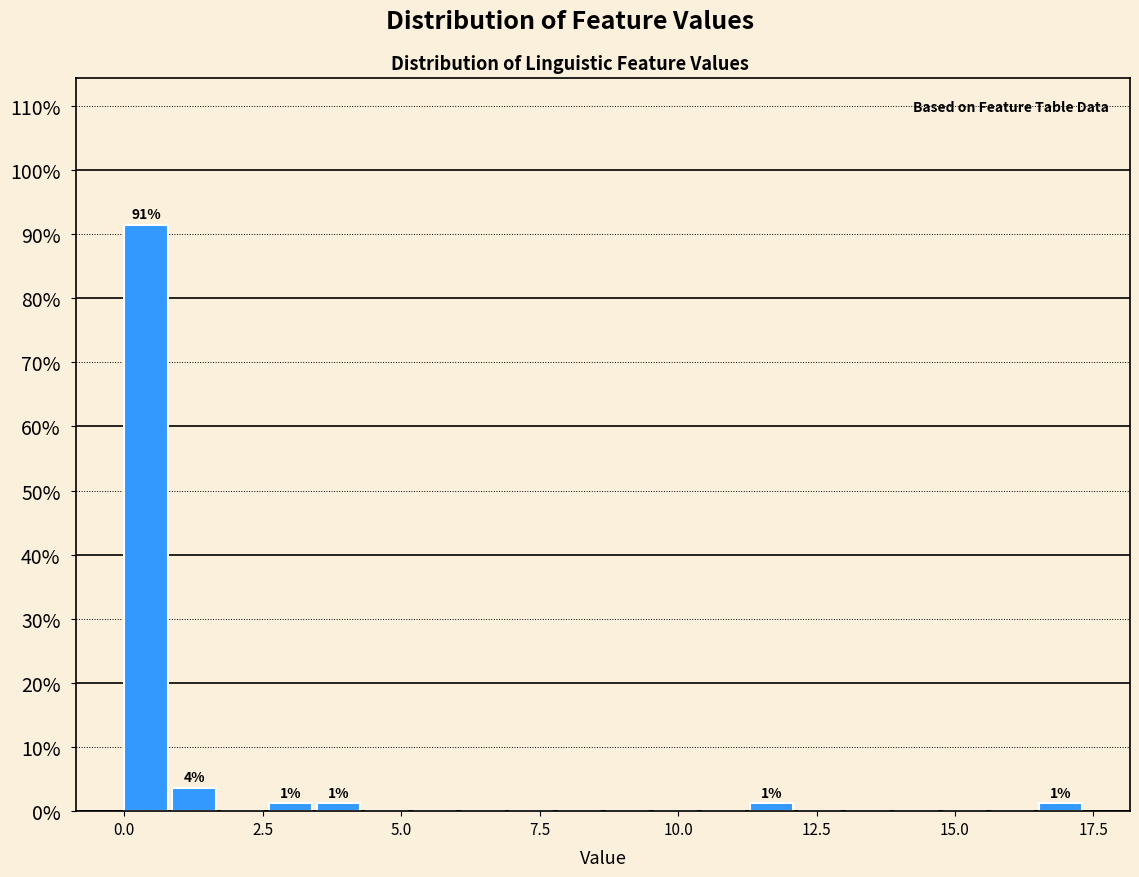

Around what value on the x-axis is the tallest bar? Give the approximate position of its centre, as read against the axis.

0.5